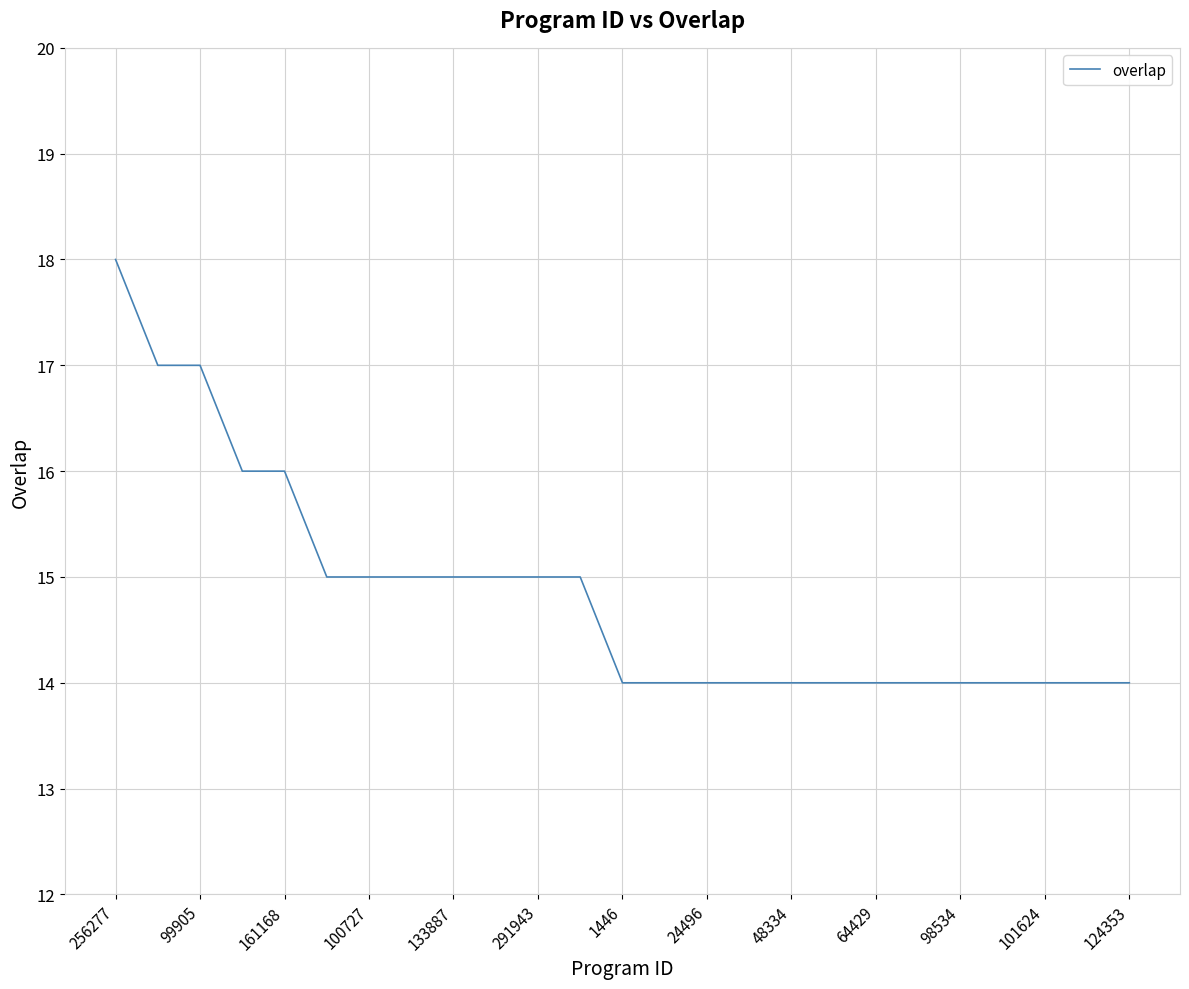

What is the minimum value shown in the chart?

14